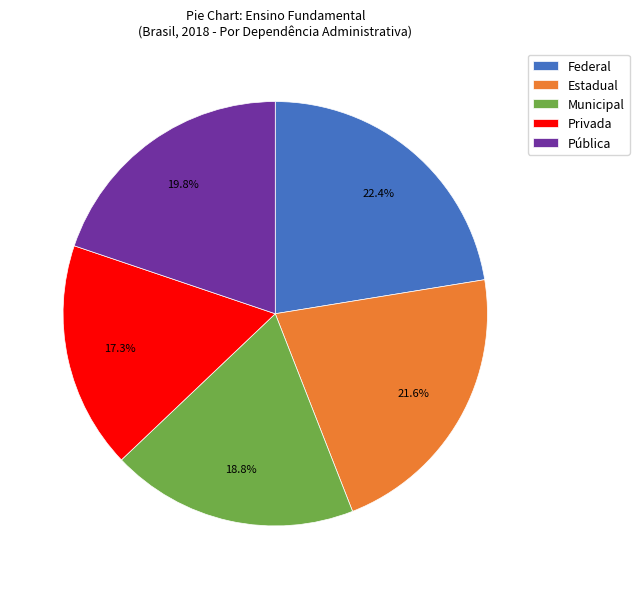

To the nearest percent, what portion does Privada represent?

17%